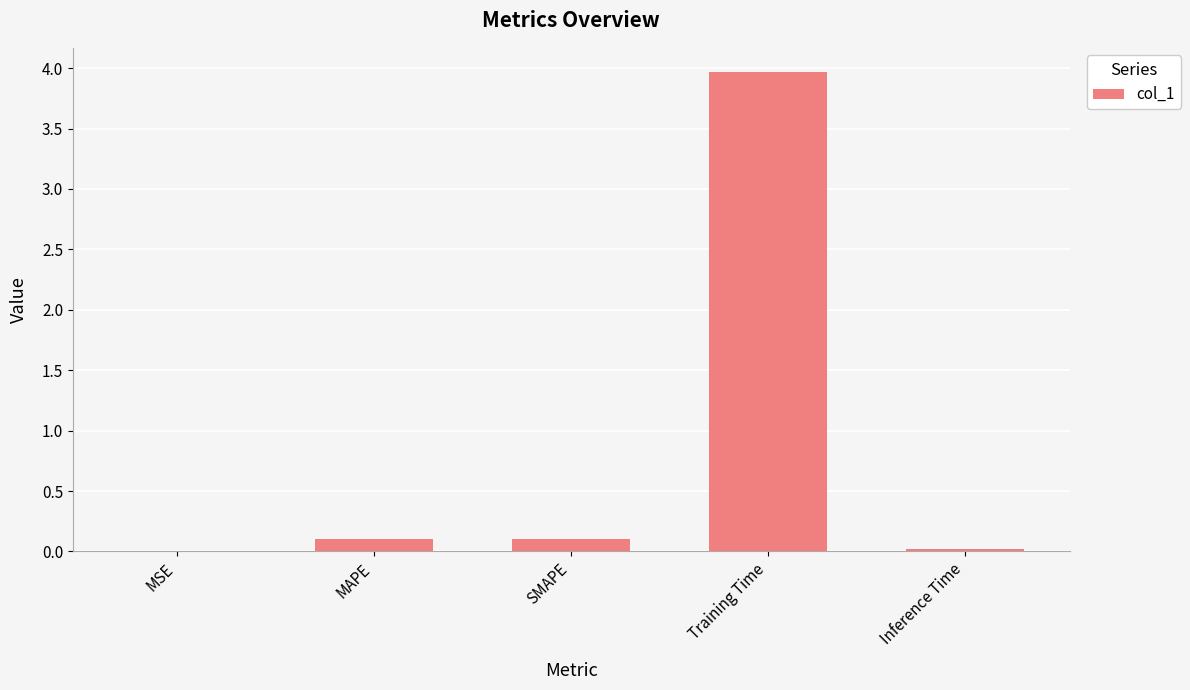

True or false: the data shows 0.0 at Inference Time.

True